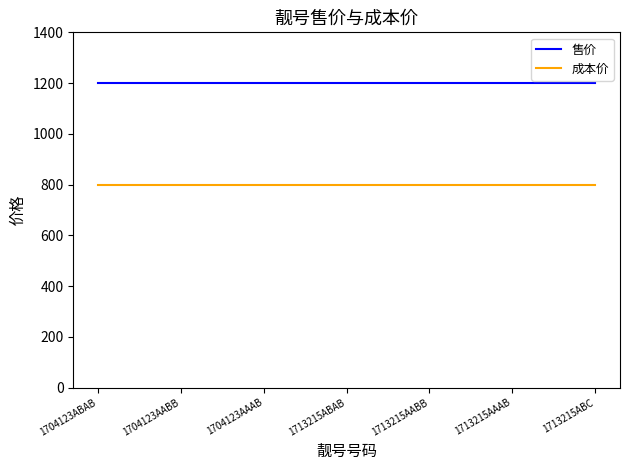

Which series has the largest total across all categories?

售价